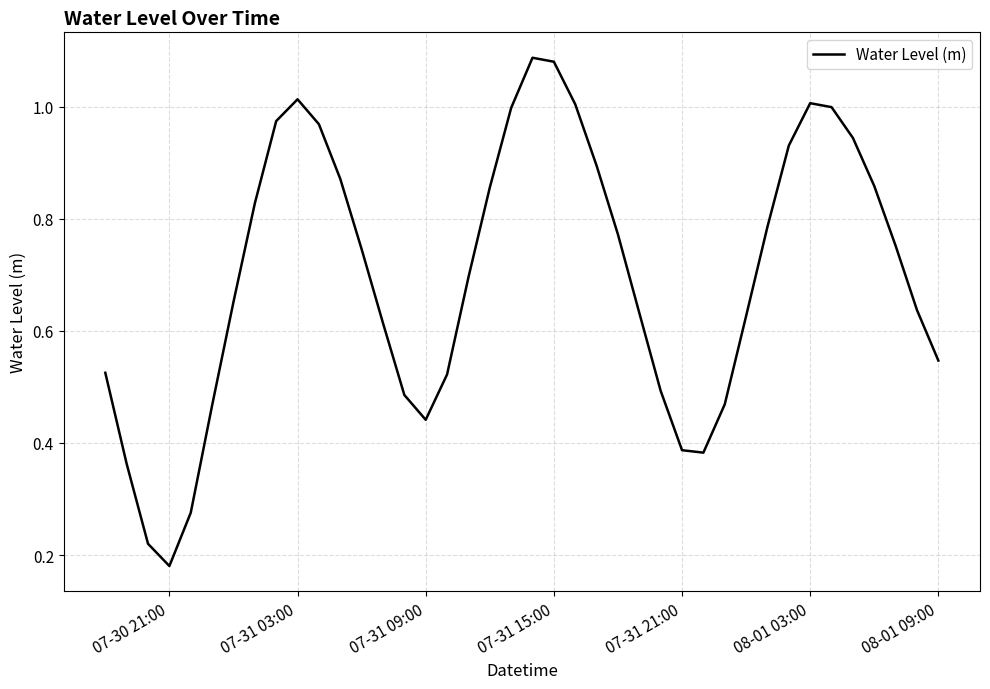

Which label corresponds to the smallest value in the chart?

07-30 21:00